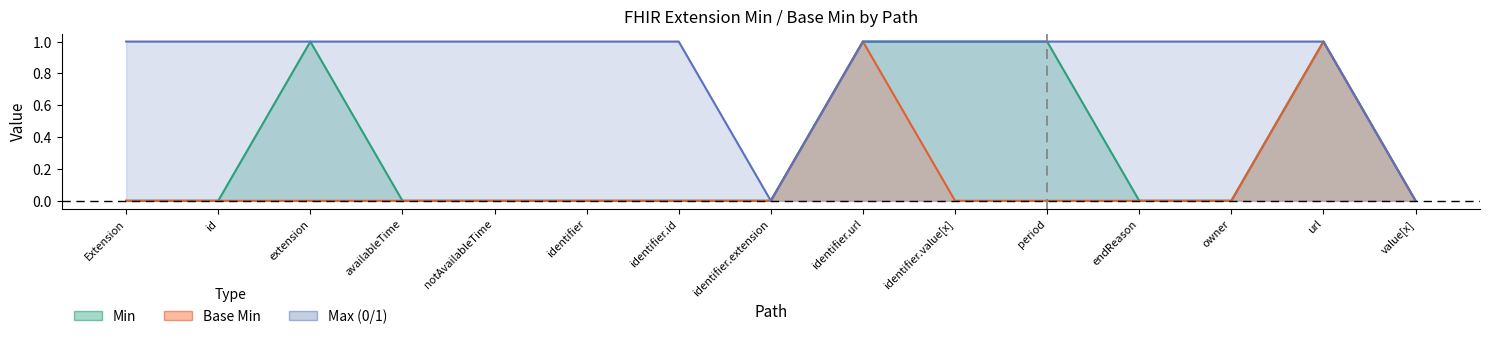

Between identifier and period, which is larger?

period